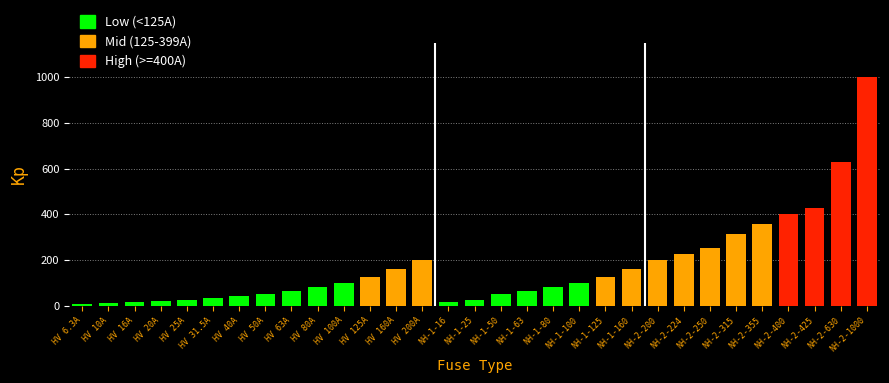

Approximately how many times larger is the value at NH-2-400 compared to NH-1-125?

3.2